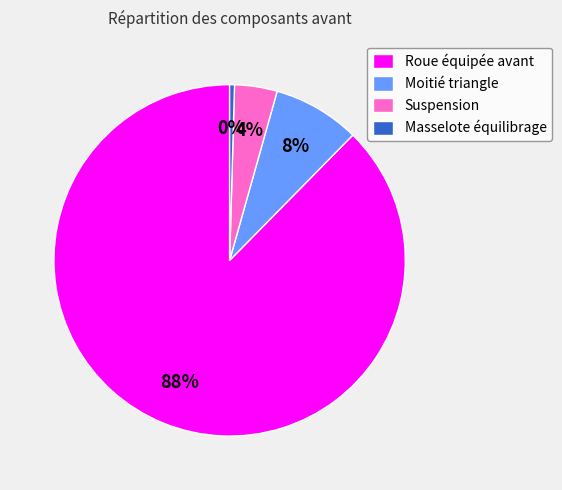

Is it true that Moitié triangle is 8% of the pie?

True